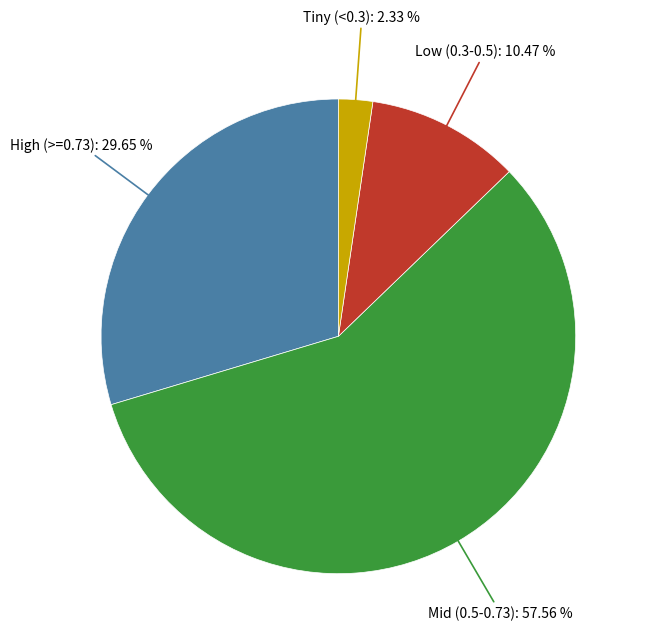

To the nearest percent, what is the difference between the largest and smallest slice percentages?

55%